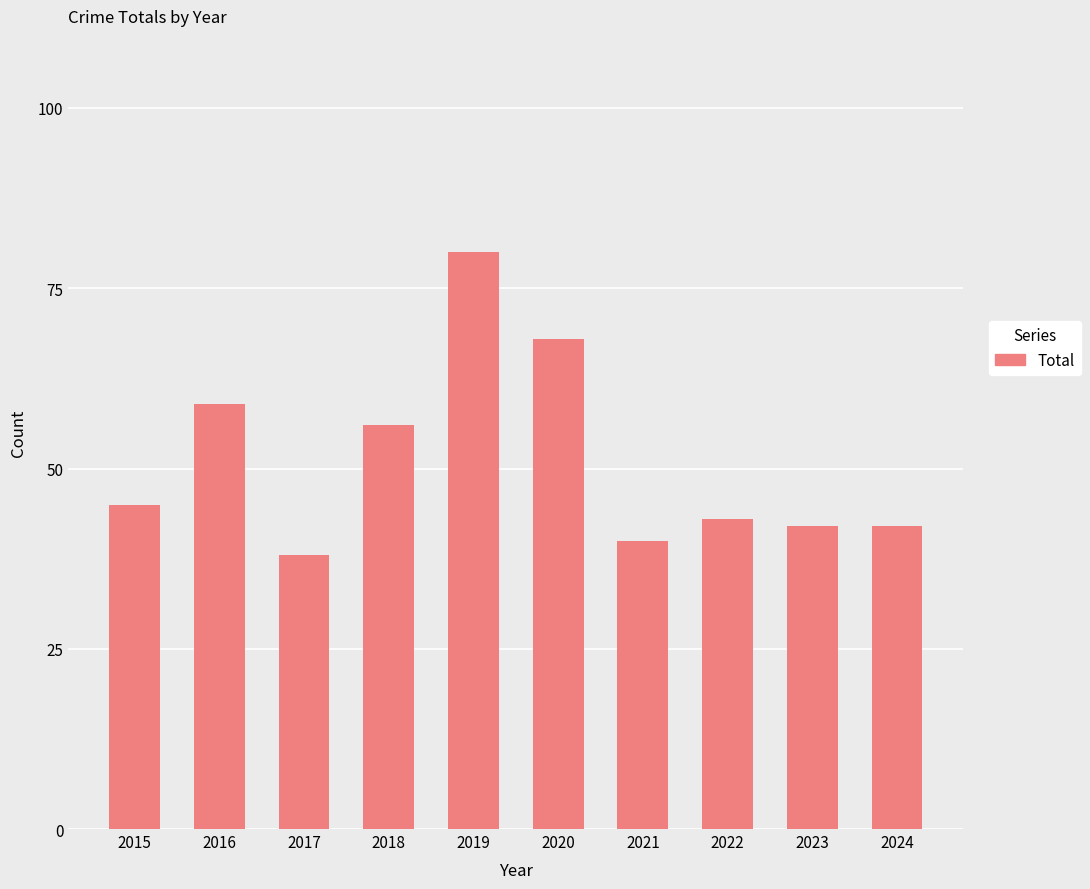

True or false: the data shows 73 at 2023.

False